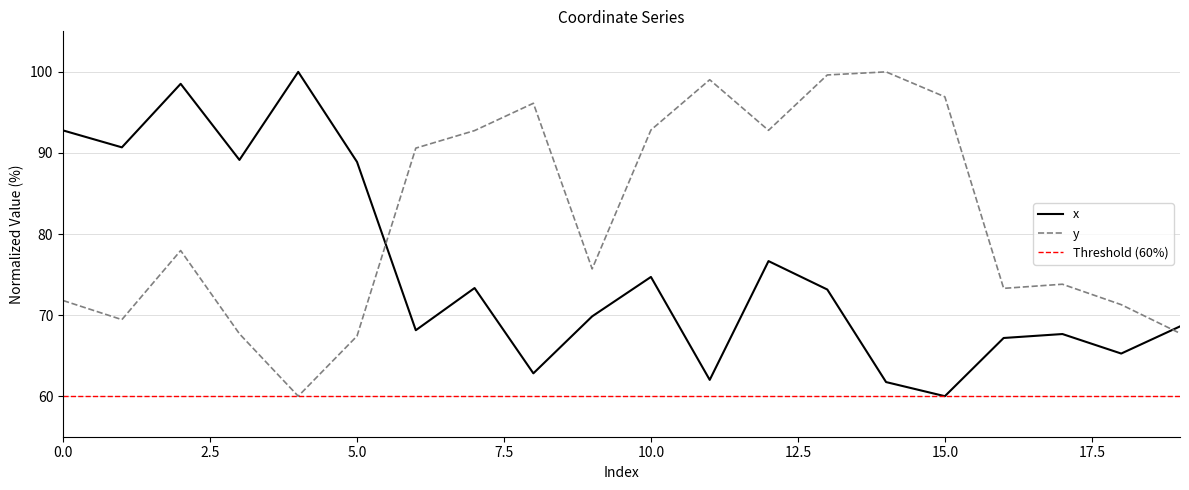

Is this an area chart (filled region under the line)?

No